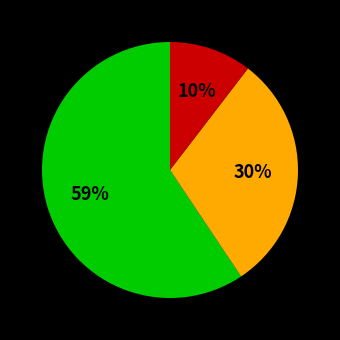

To the nearest percent, what is the average slice percentage?

33%